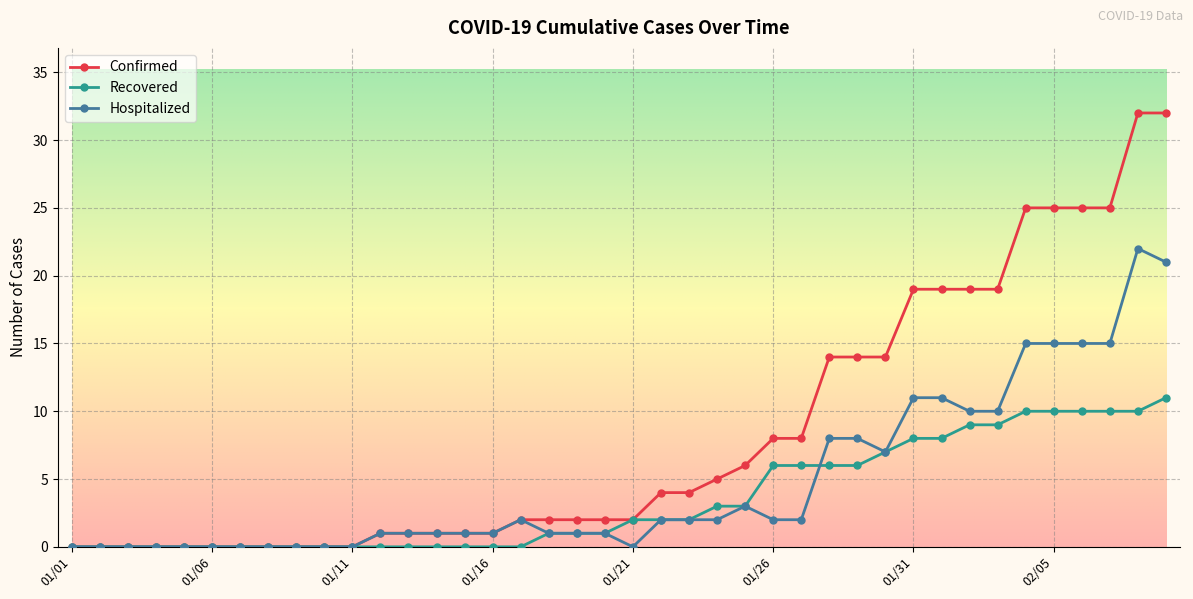

Rank the series by their maximum value, from highest to lowest.

Confirmed, Hospitalized, Recovered